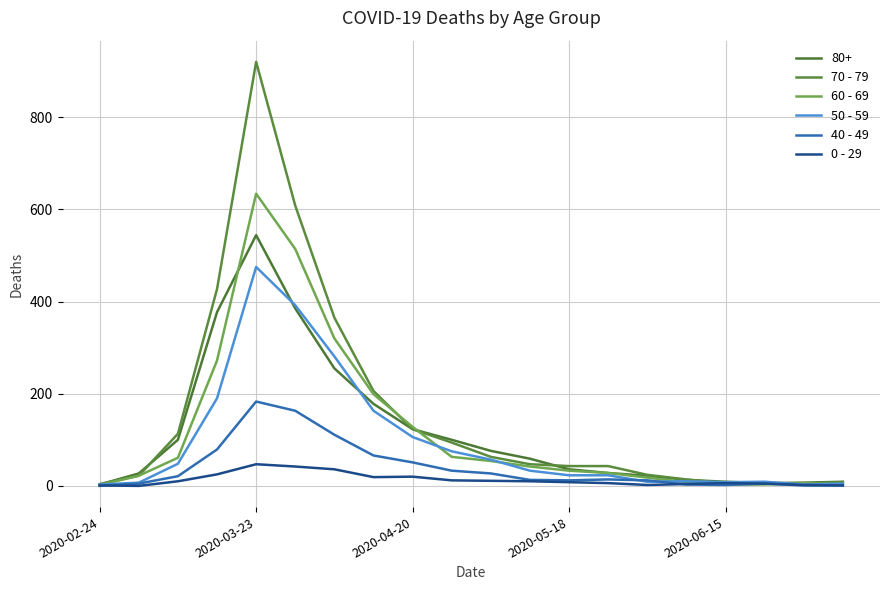

How many lines are shown in the chart?

6